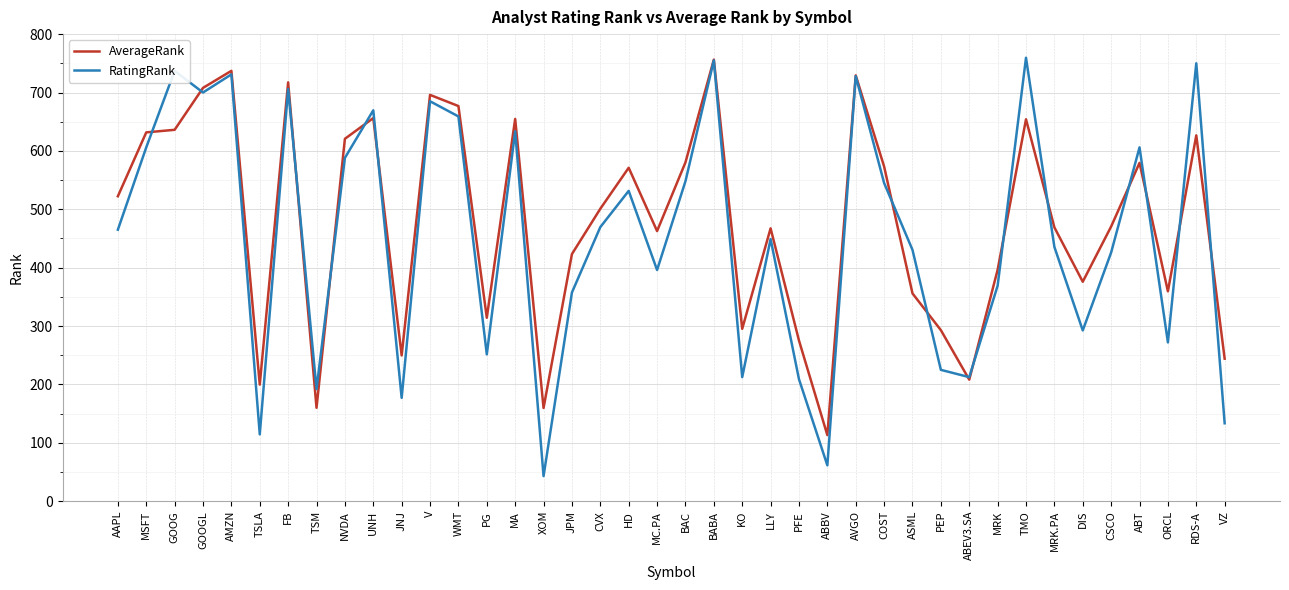

What is the minimum value for RatingRank?

43.0